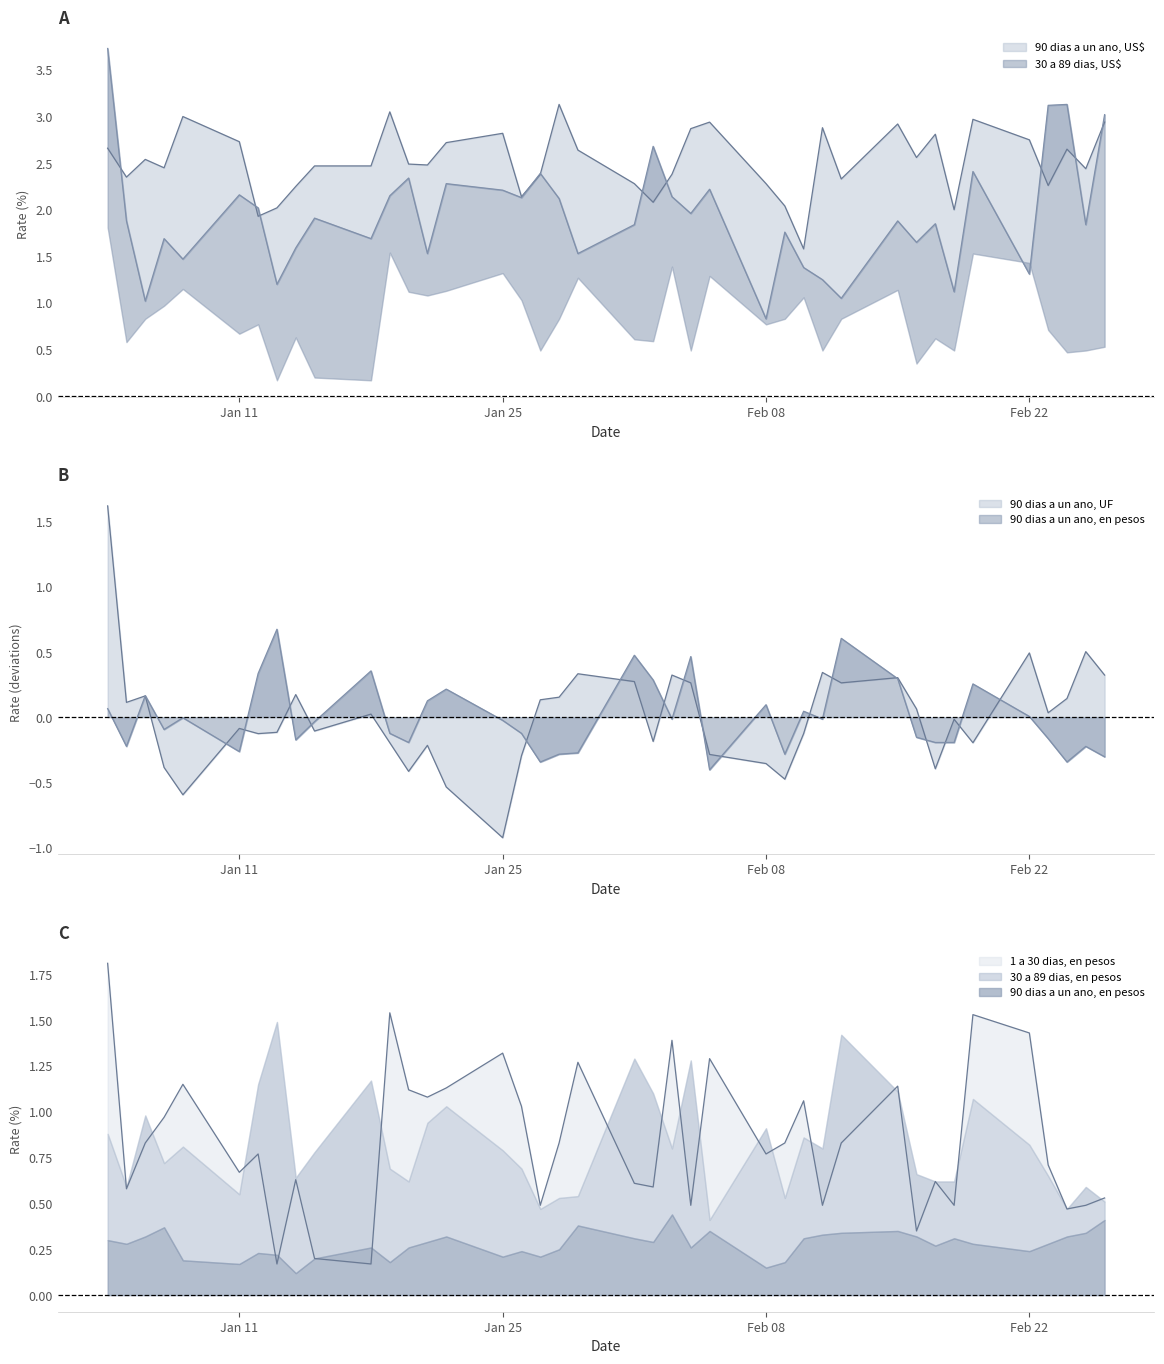

Where is the first local minimum for 1 a 30 dias, en pesos?

05-01-2021